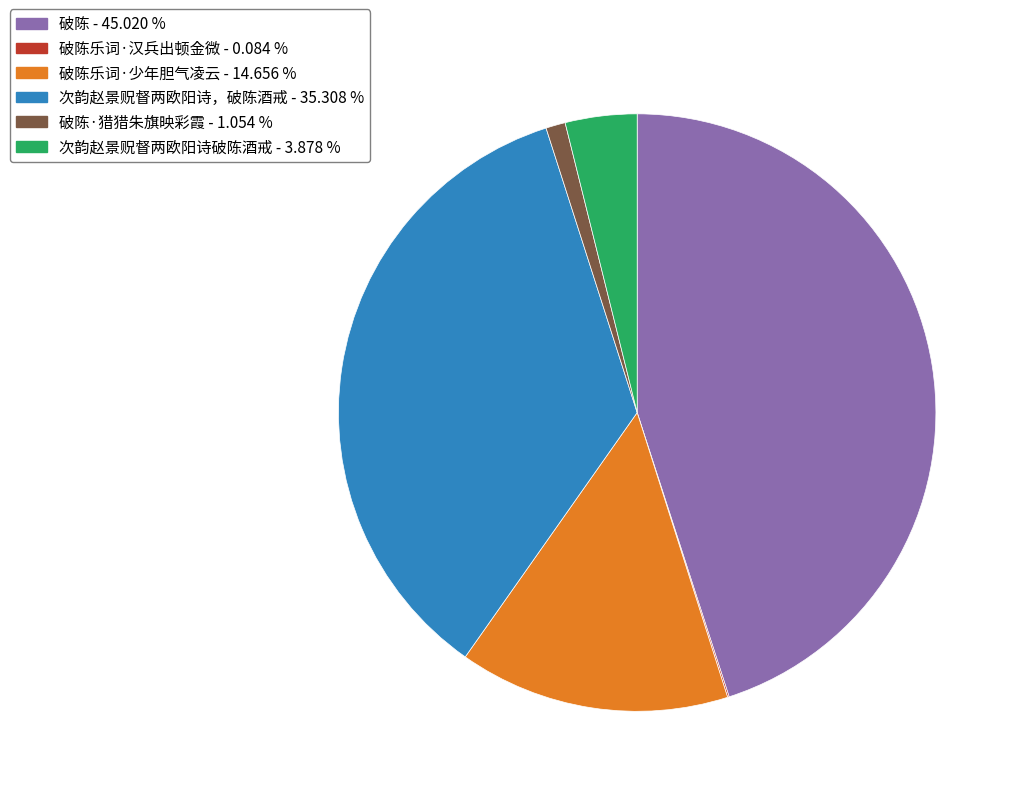

Is there any slice that represents more than half of the pie?

No